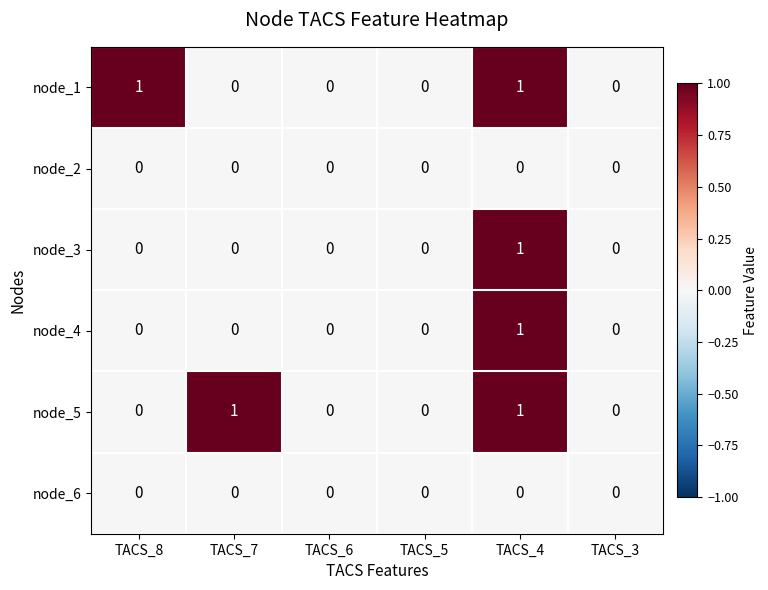

Which series changed the most between TACS_8 and TACS_6?

node_1